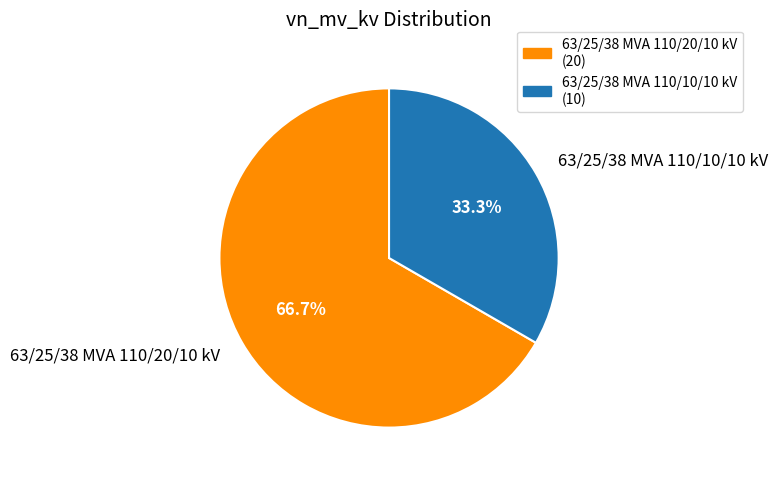

Which has a higher value, 63/25/38 MVA 110/20/10 kV or 63/25/38 MVA 110/10/10 kV?

63/25/38 MVA 110/20/10 kV